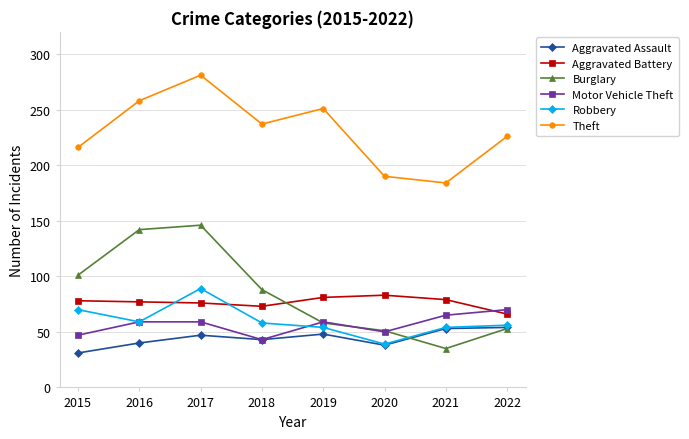

True or false: Robbery has a value of 39 at 2020.

True